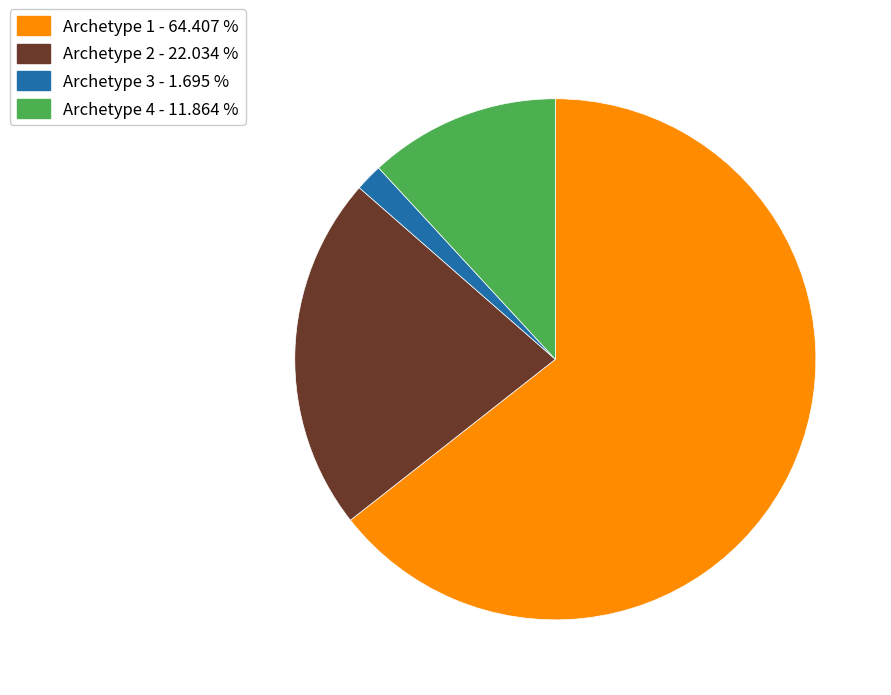

Is there any slice that represents more than half of the pie?

Yes